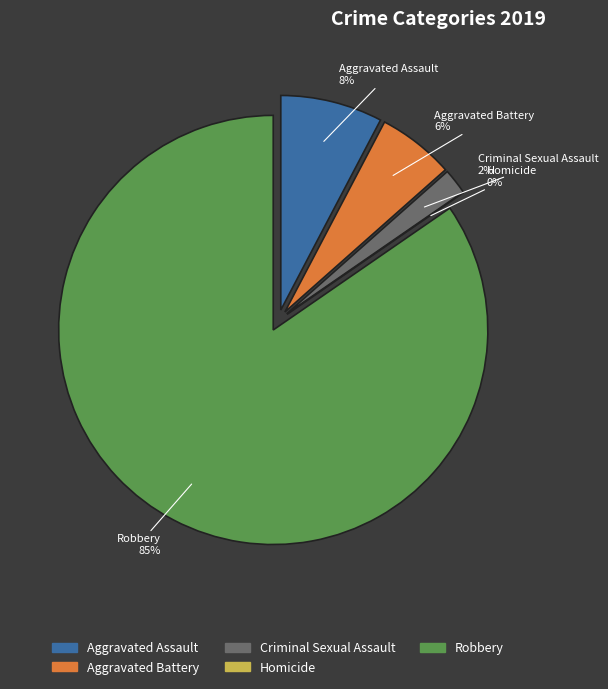

Which slice represents more than half of the pie?

Robbery